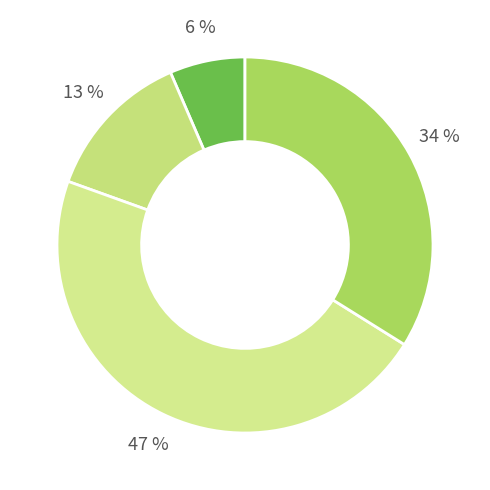

How many segments does this pie chart have?

4